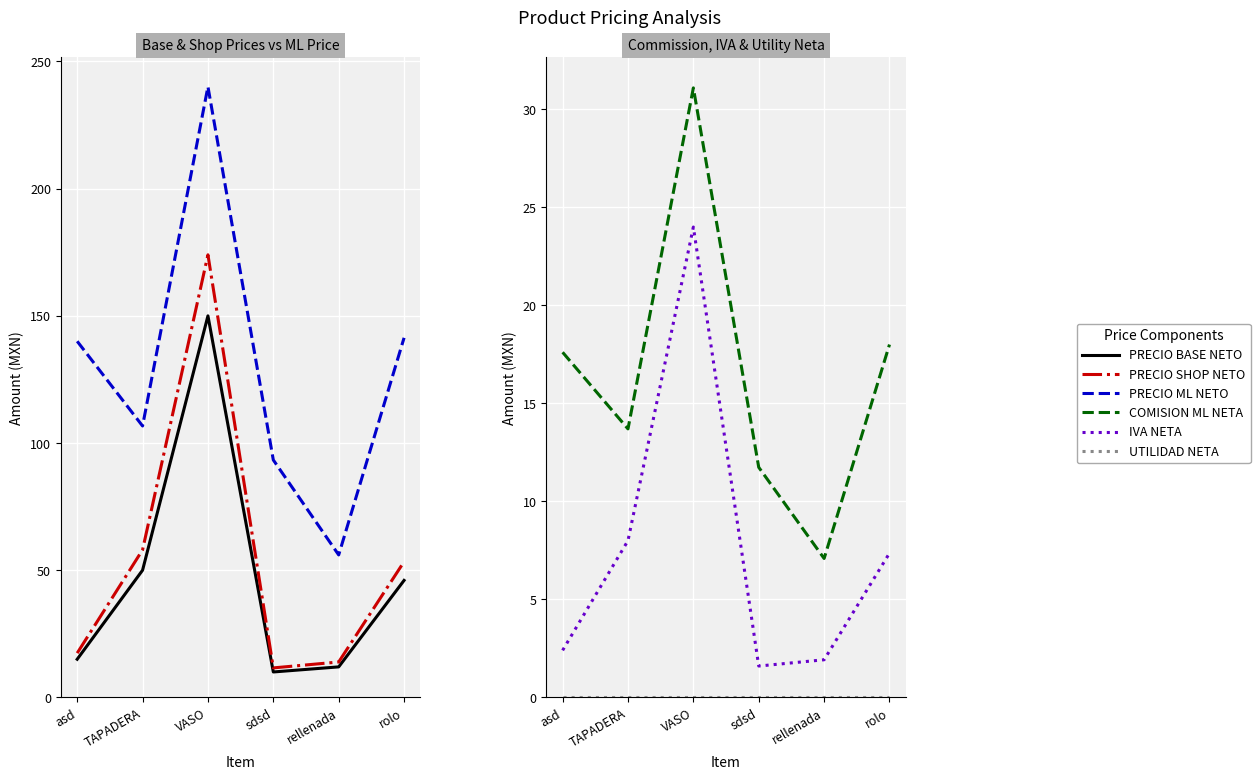

Is this an area chart (filled region under the line)?

No